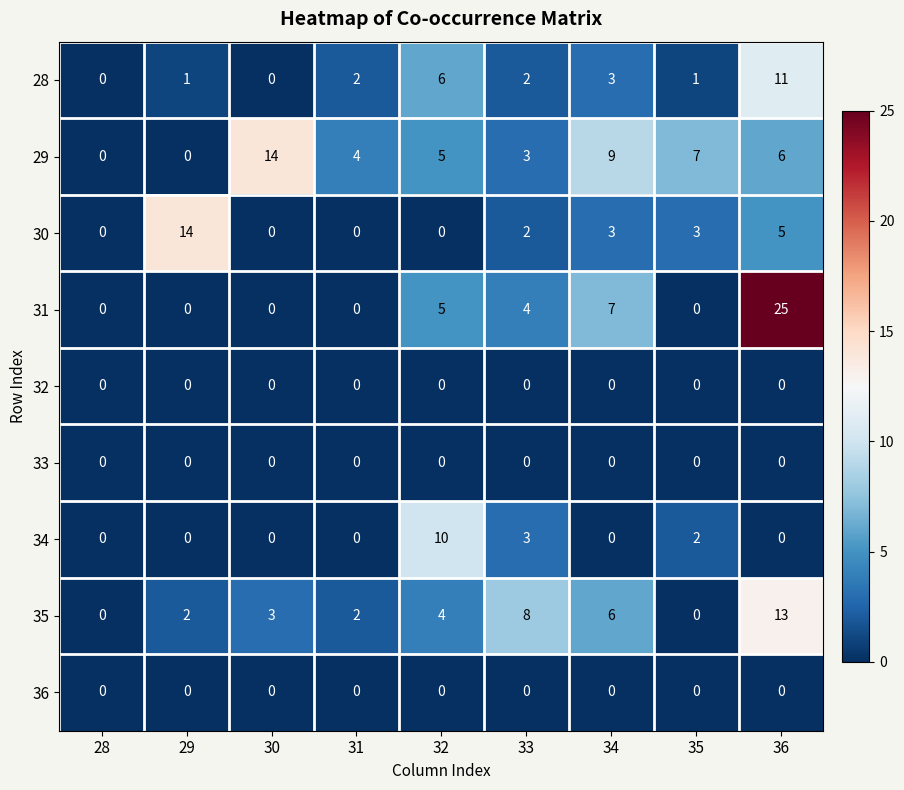

Which category has the highest value in the 34 series?

32